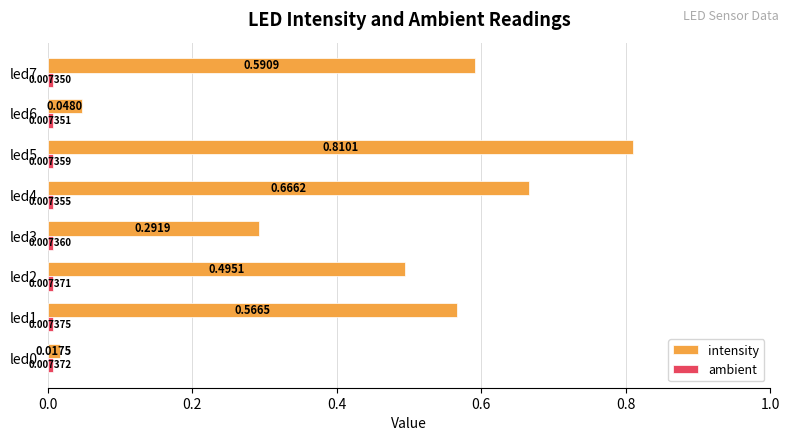

Count the number of categories in the chart.

8